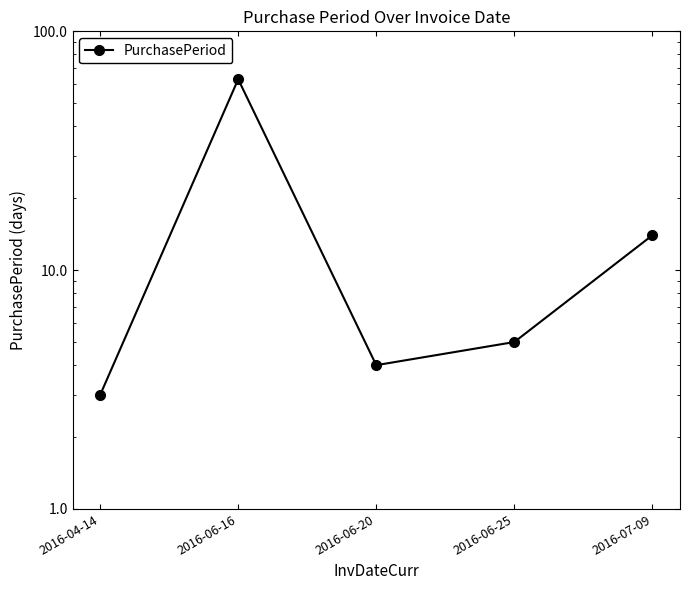

What is the label of the 1st point from the right?

2016-07-09